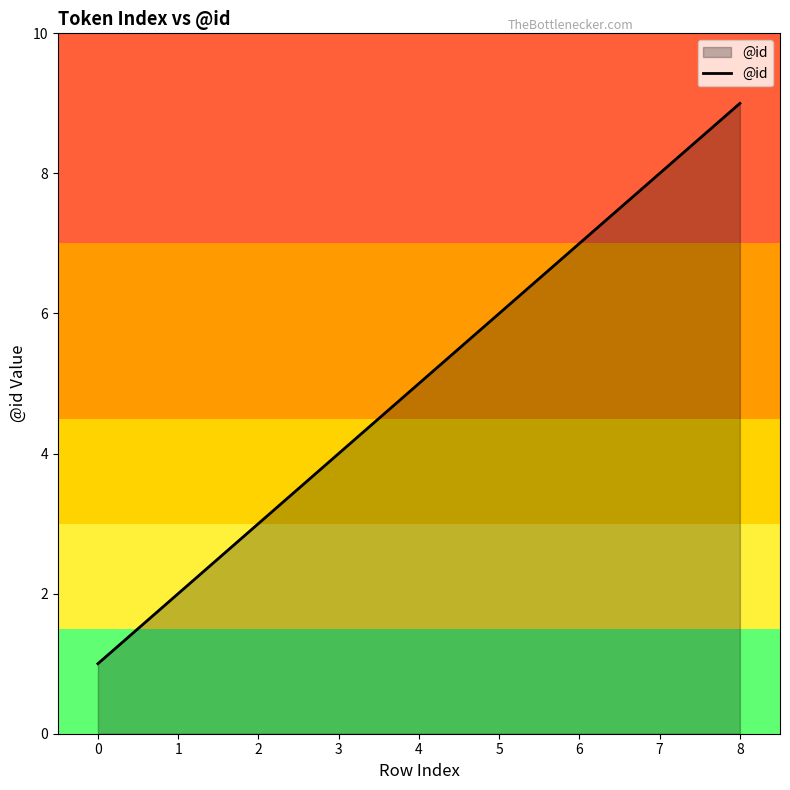

What is the maximum value shown in the chart?

9